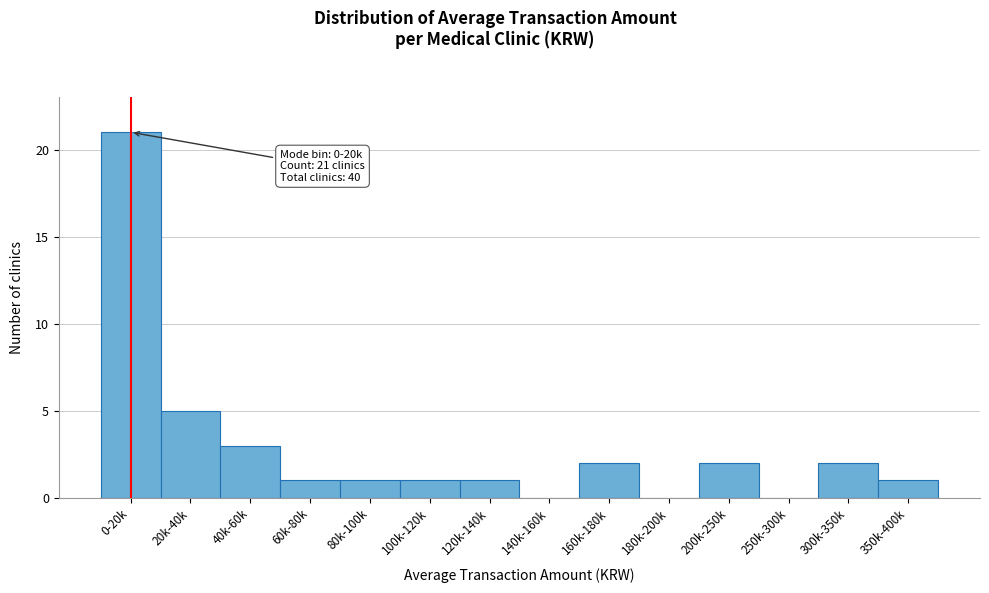

Reading left to right, list all the values displayed in this chart.

0-20k=21	20k-40k=5	40k-60k=3	60k-80k=1	80k-100k=1	100k-120k=1	120k-140k=1	140k-160k=0	160k-180k=2	180k-200k=0	200k-250k=2	250k-300k=0	300k-350k=2	350k-400k=1